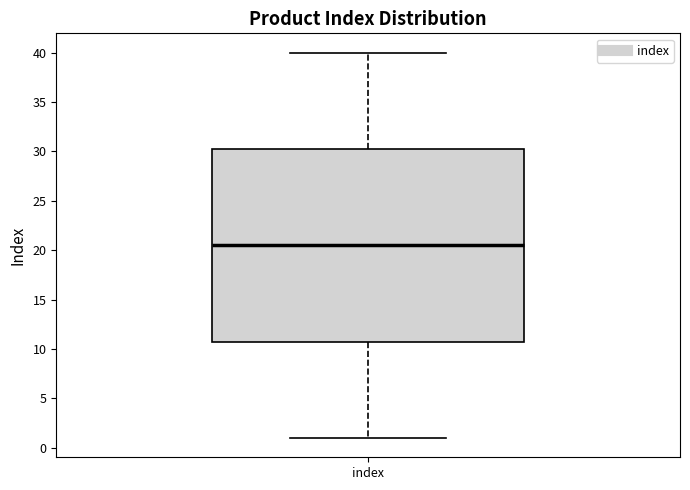

Transcribe this box plot: give where the median line is, the range the box spans, and where the two whiskers end, as read against the y-axis. The values are not printed on the chart, so give them approximately, as read against the axis.

median 20.5, box 11.0 to 30.5, whiskers 1.0 to 40.0